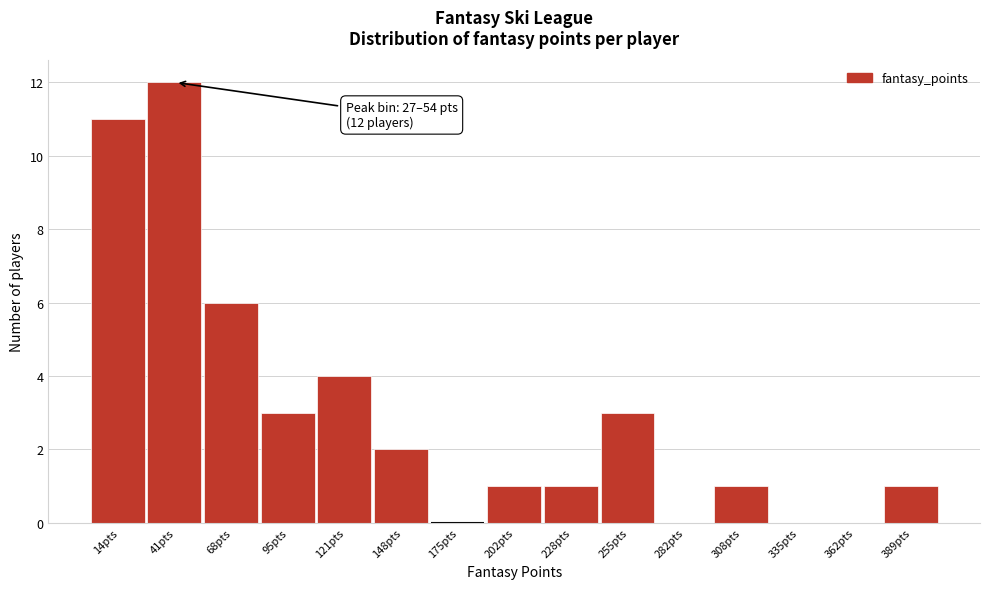

Which range on the x-axis has the tallest bar?

30 to 55